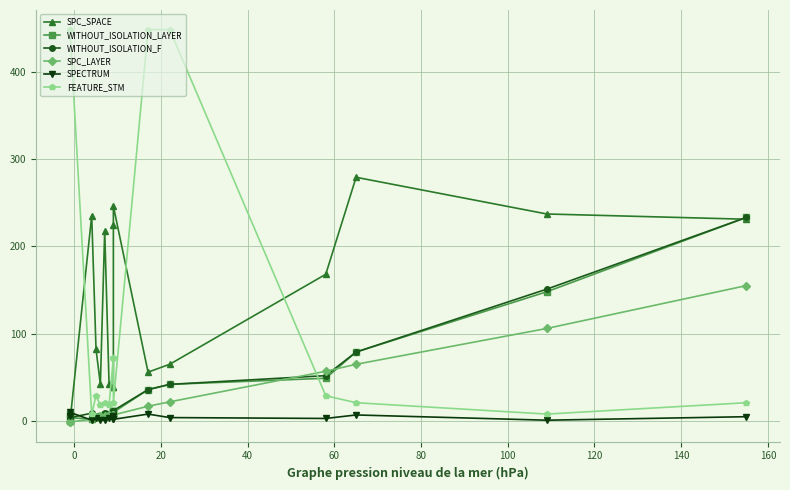

What is the greatest value displayed?

448